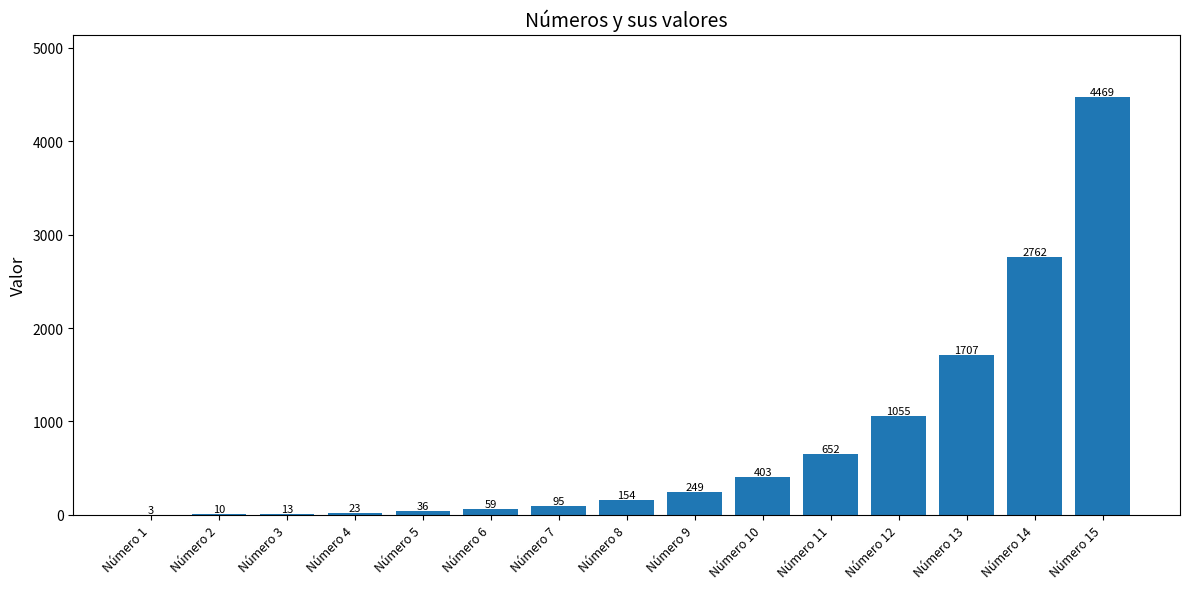

At which category does the chart reach its peak across all series?

Número 15